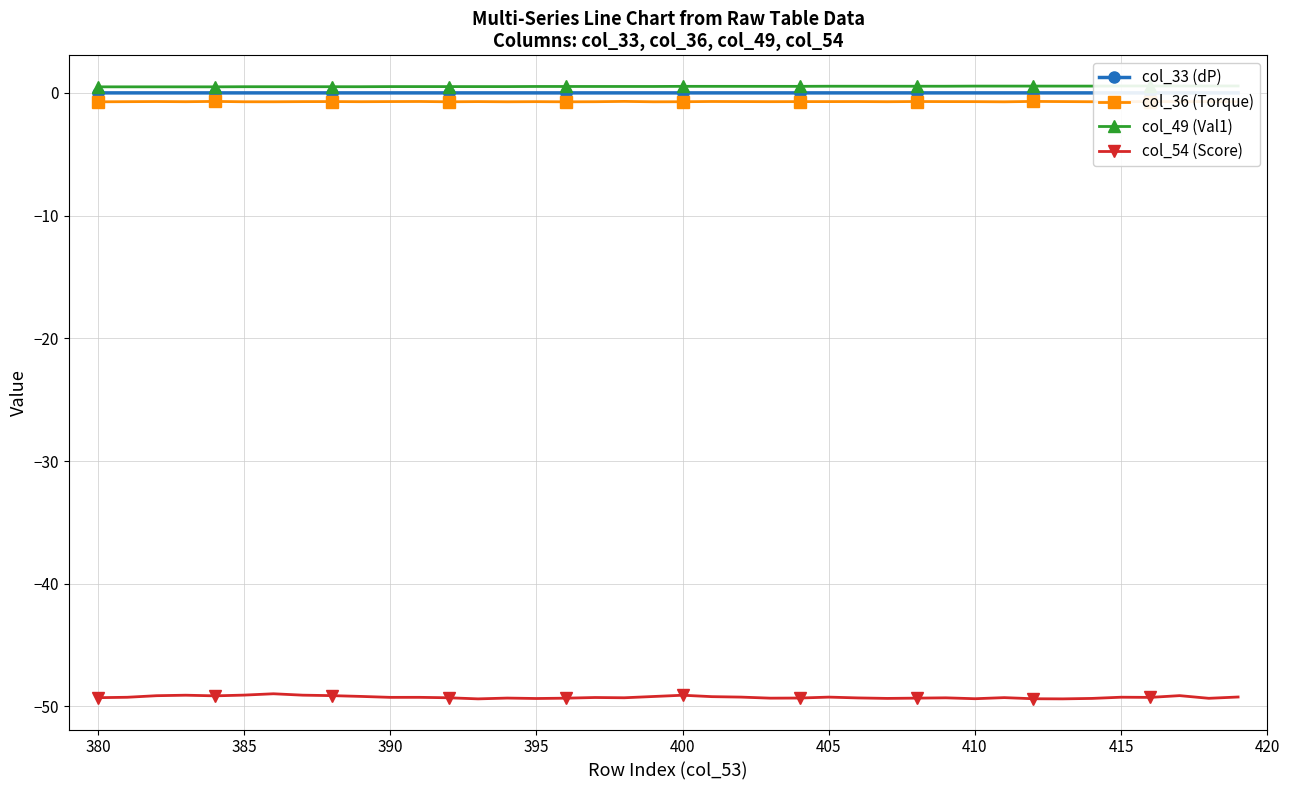

True or false: col_33 (dP) and col_36 (Torque) intersect in this chart.

False